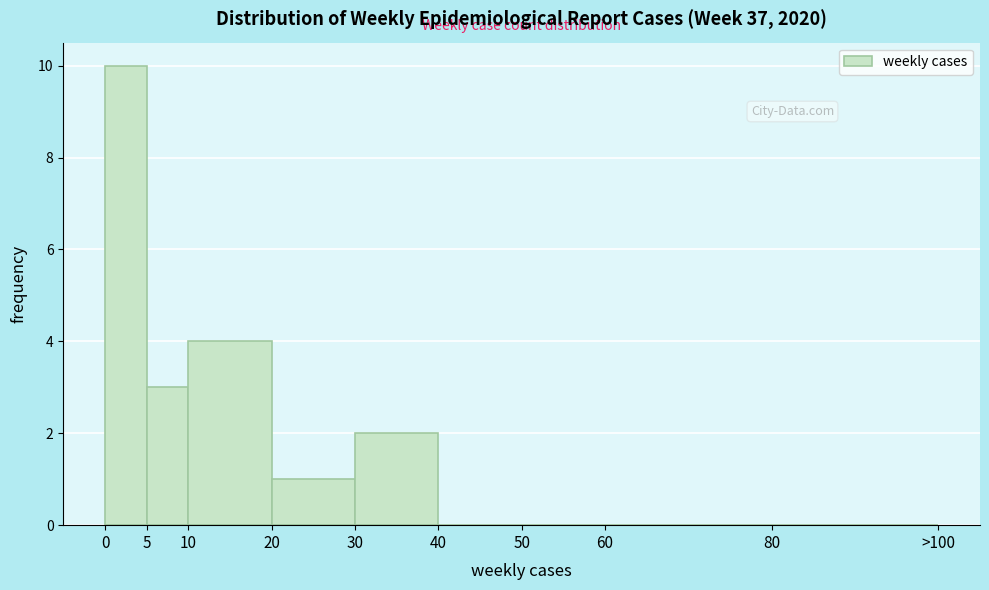

Reading left to right, transcribe all the data shown in this chart.

0=10	5=3	10=4	20=1	30=2	40=0	50=0	60=0	80=0